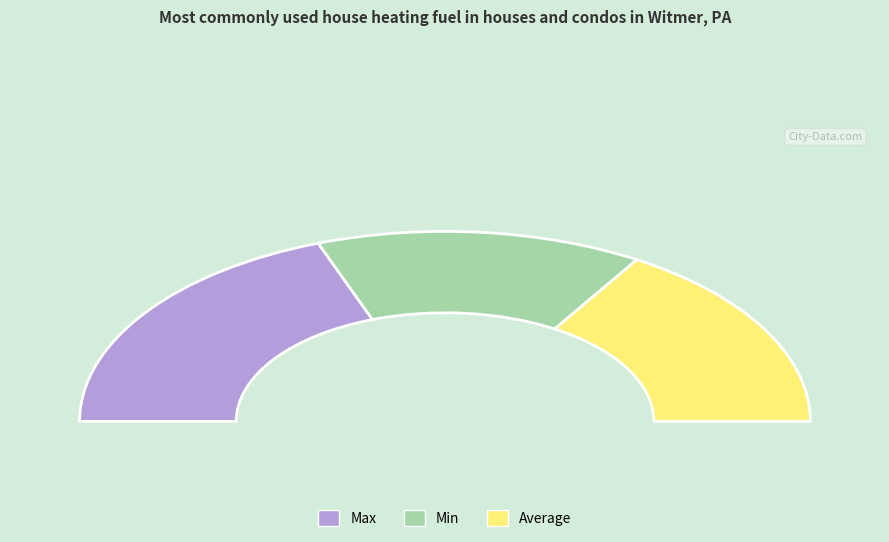

What is the smallest slice in the pie chart?

Min